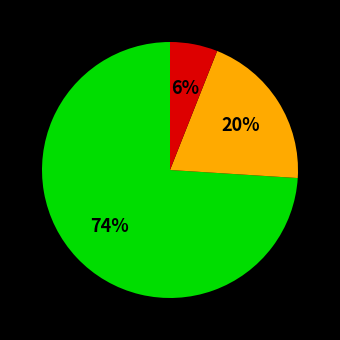

To the nearest percent, what is the average slice percentage?

33%